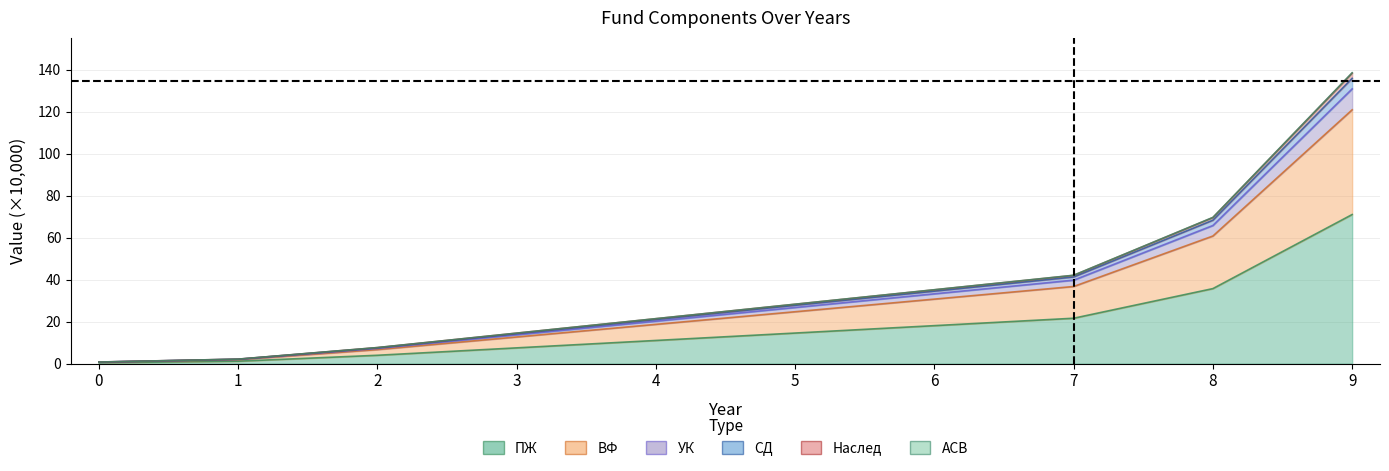

At 1, list the series in order from smallest to largest.

ВФ, УК, Наслед, СД, ПЖ, АСВ